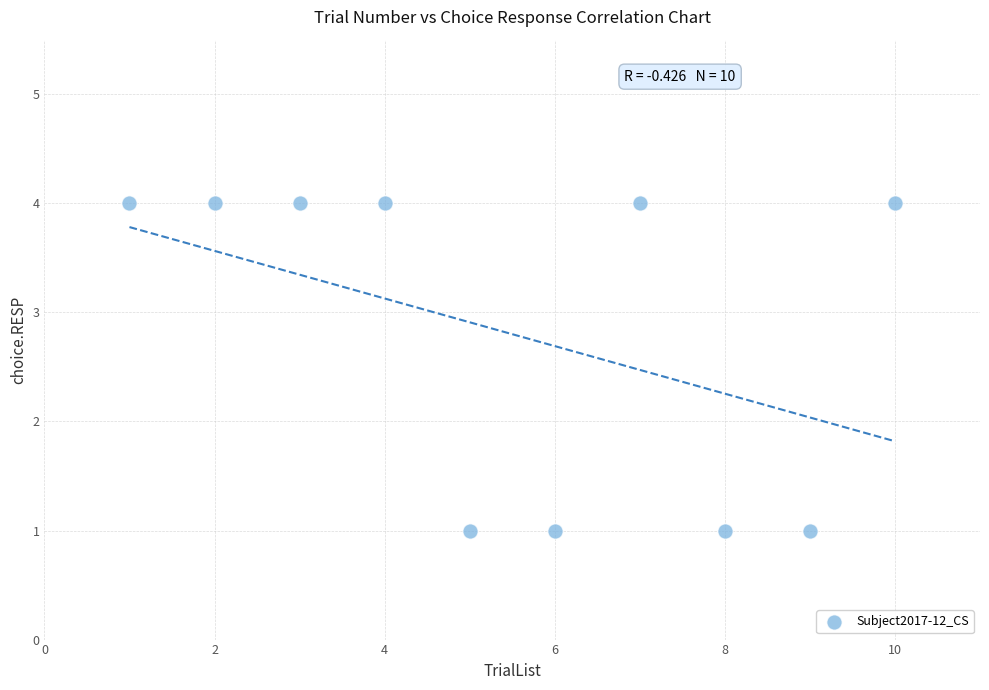

What is the average X value?

6